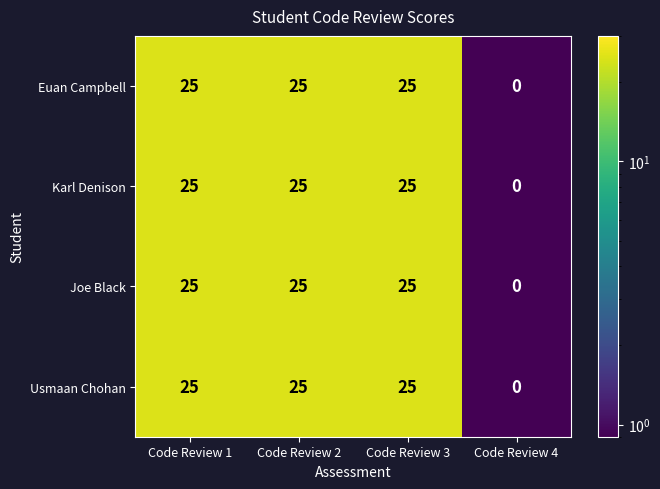

At how many categories does at least one series exceed 14?

3